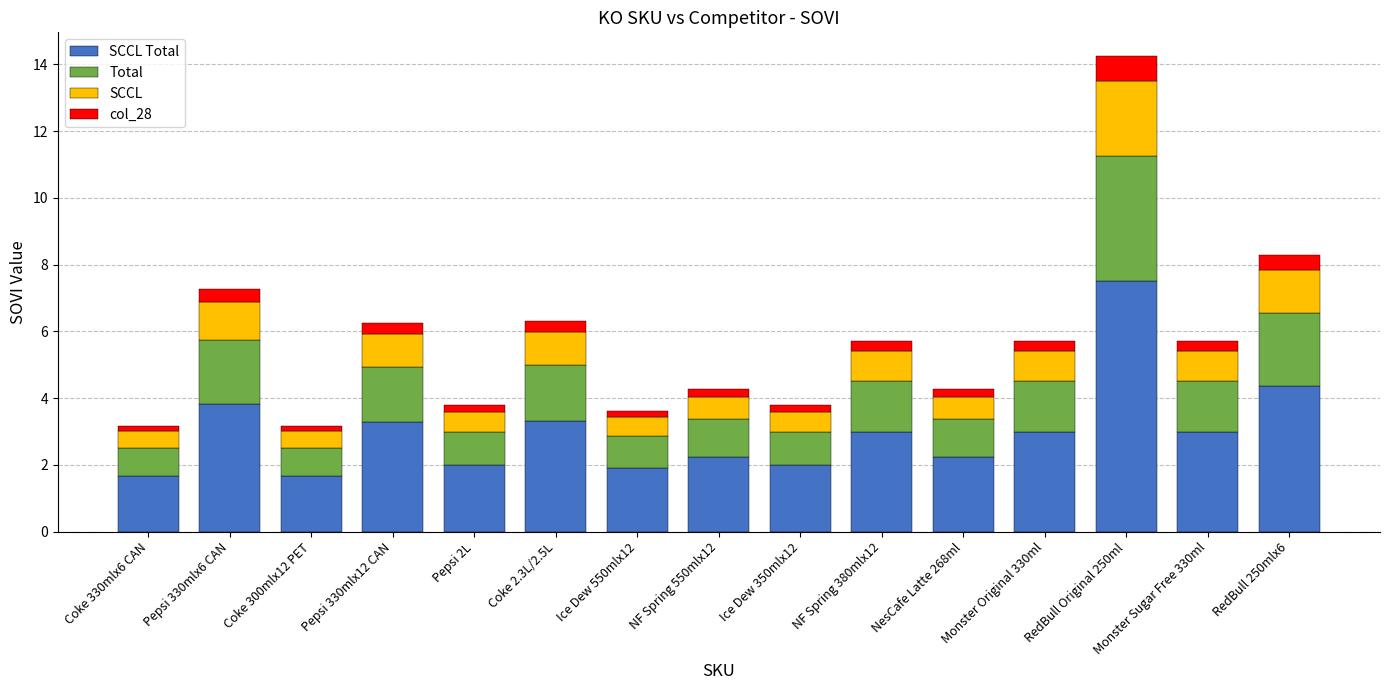

At which category is the sum across all series the highest?

RedBull Original 250ml